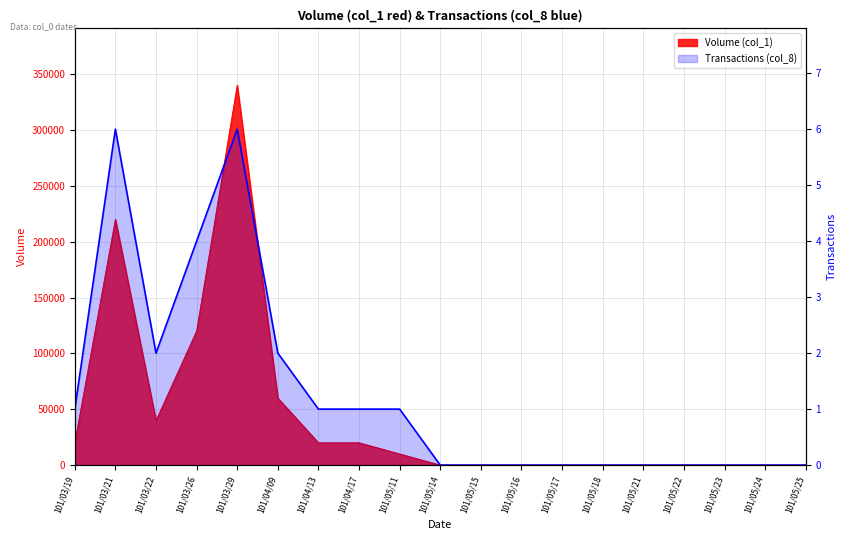

Which series has the largest total across all categories?

Volume (col_1)